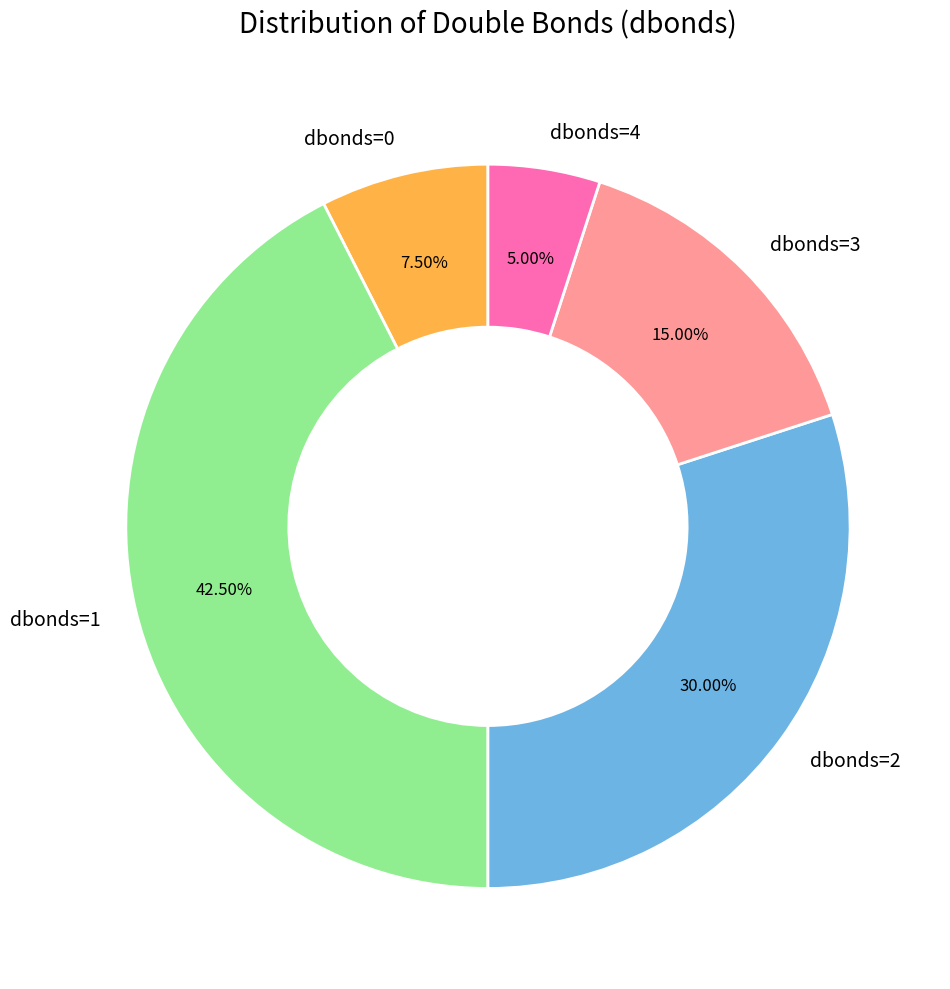

Do dbonds=4 and dbonds=3 together represent more than half of the pie?

No